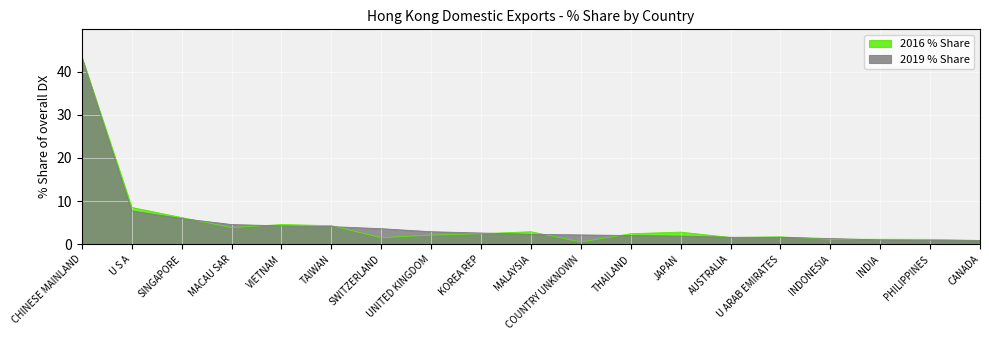

True or false: 2019 % Share has more than 0 points higher than both neighbors.

False